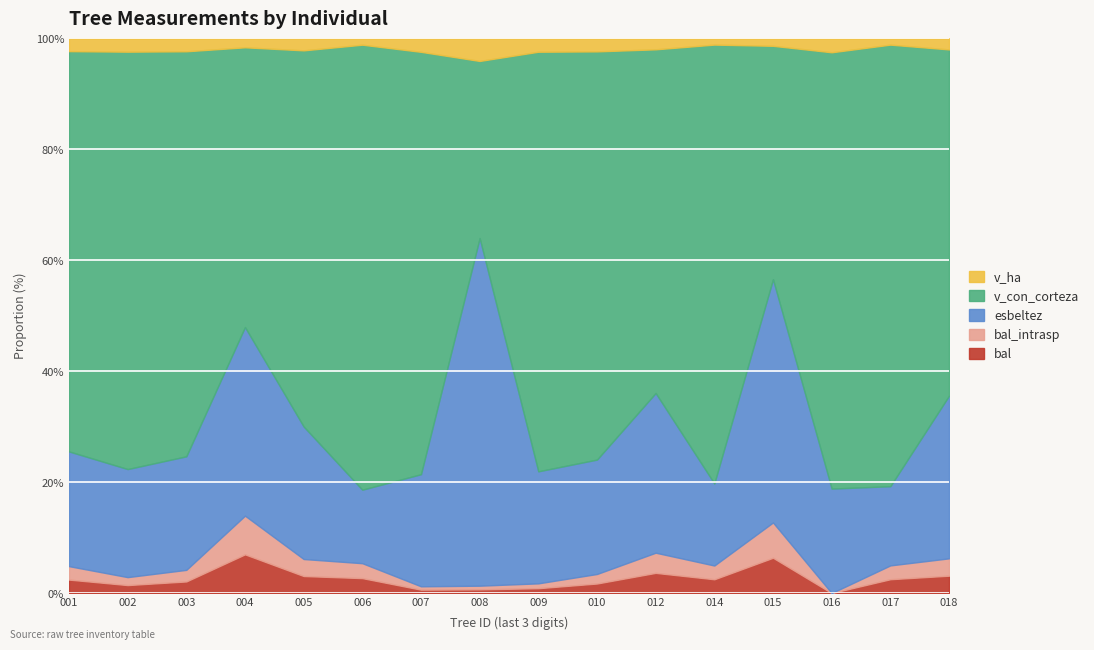

How many data points in bal are less than 9?

8